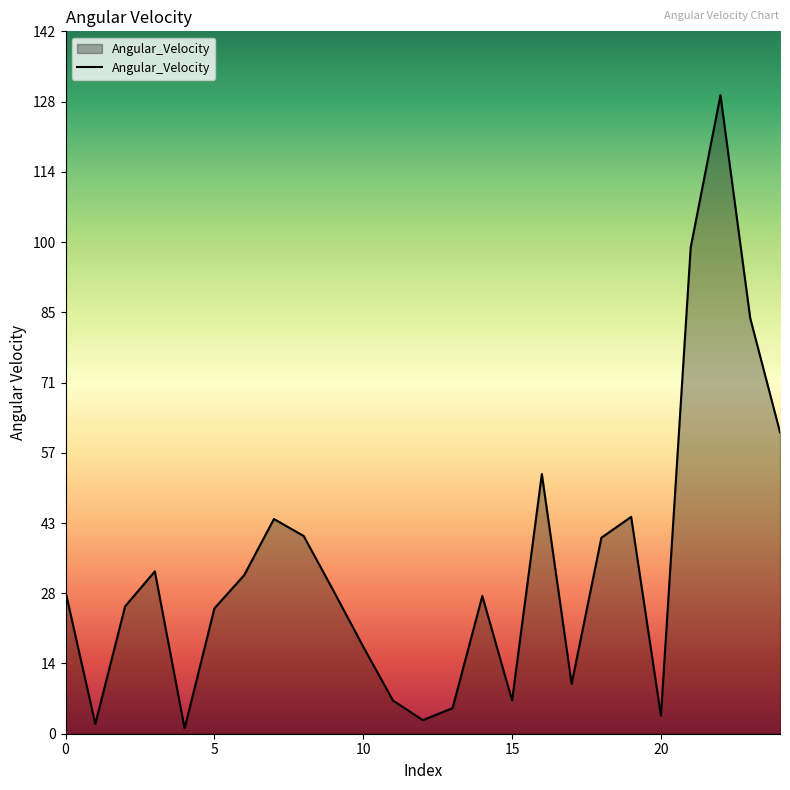

What is the greatest value displayed?

129.5